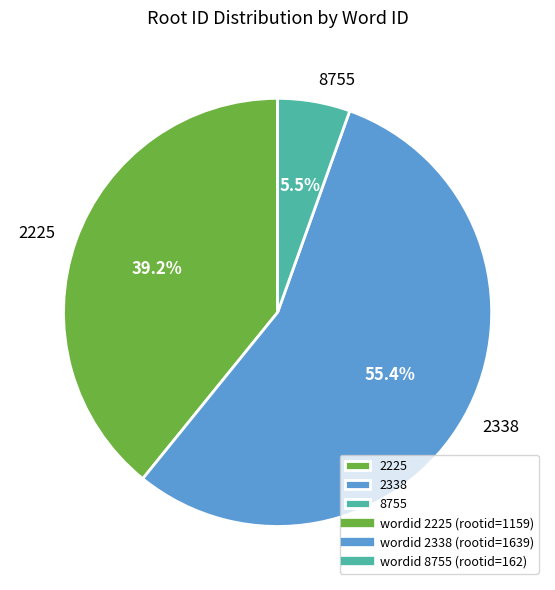

Do 2338 and 2225 together represent more than half of the pie?

Yes